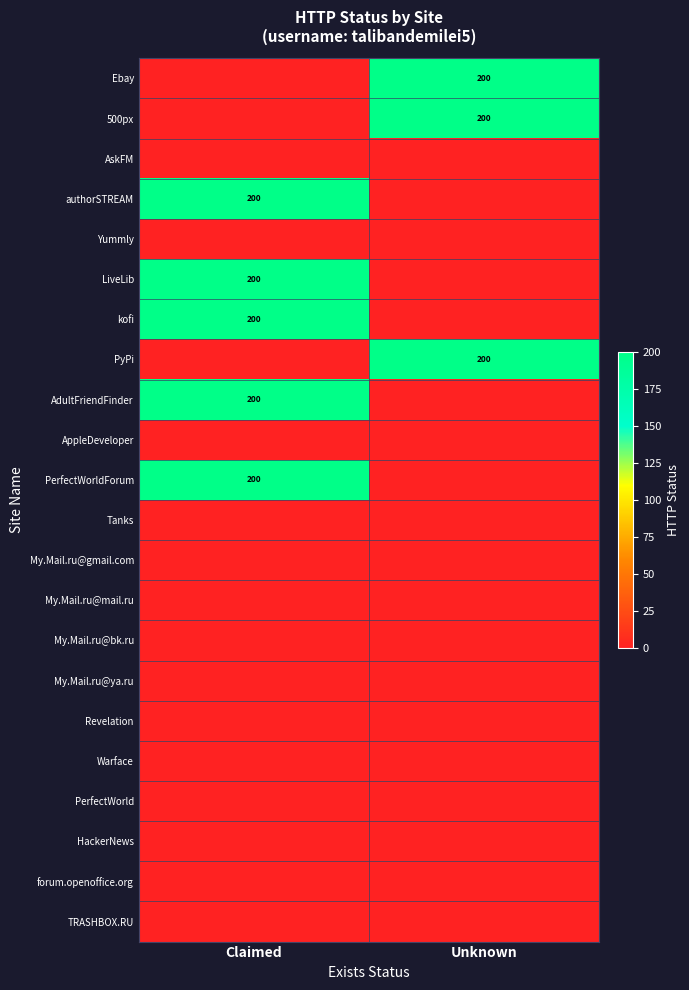

Which label corresponds to the smallest value in the chart?

Claimed